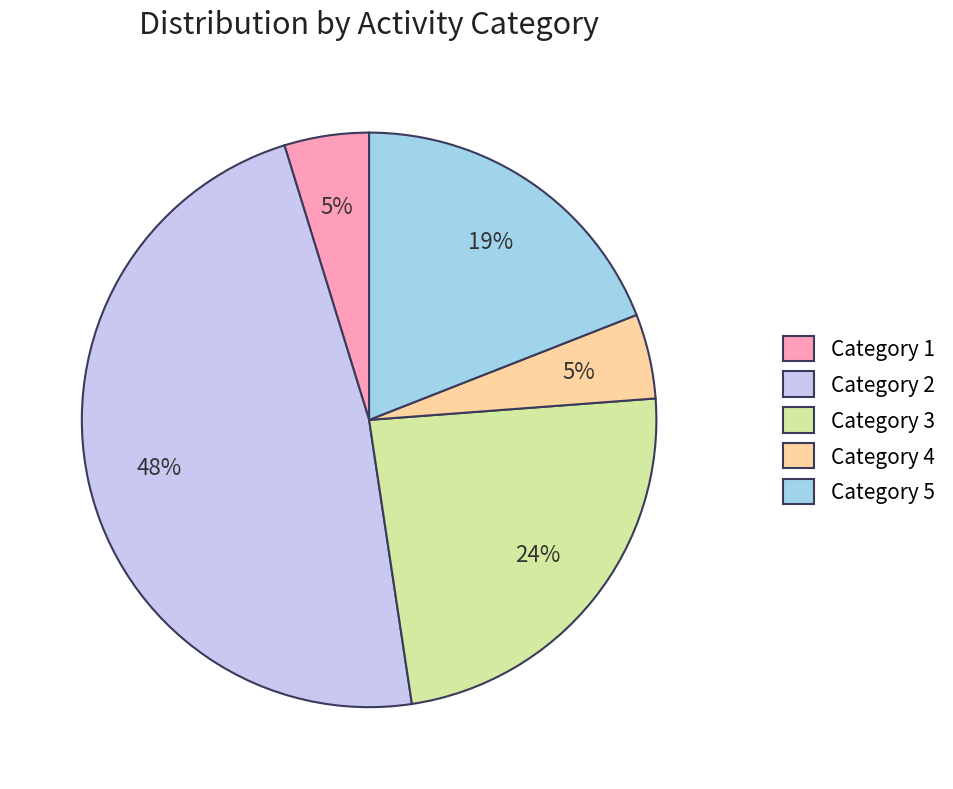

Between Category 5 and Category 4, which is larger?

Category 5